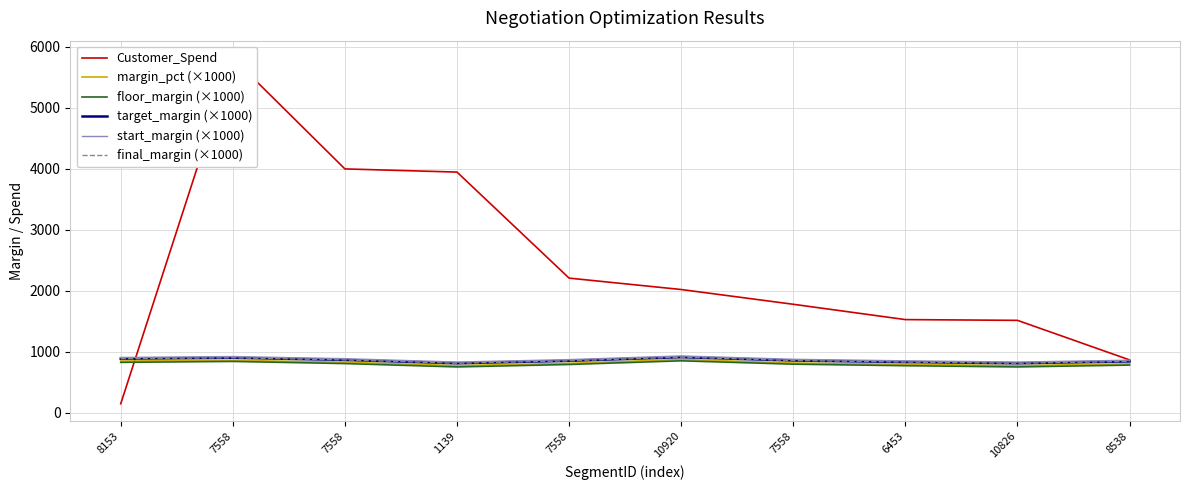

At which category is the sum across all series the highest?

7558